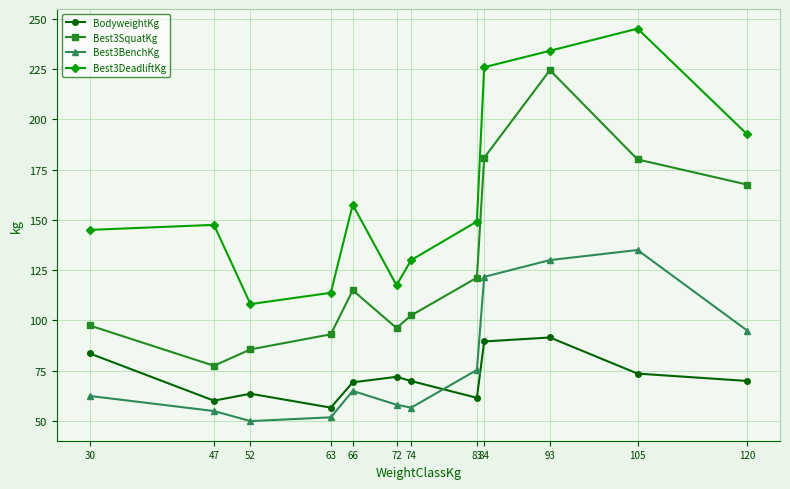

The value of Best3SquatKg at 93 is 81.8. True or false?

False